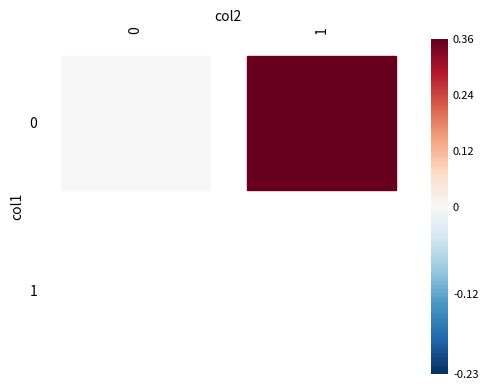

At how many categories does at least one series exceed 0?

2